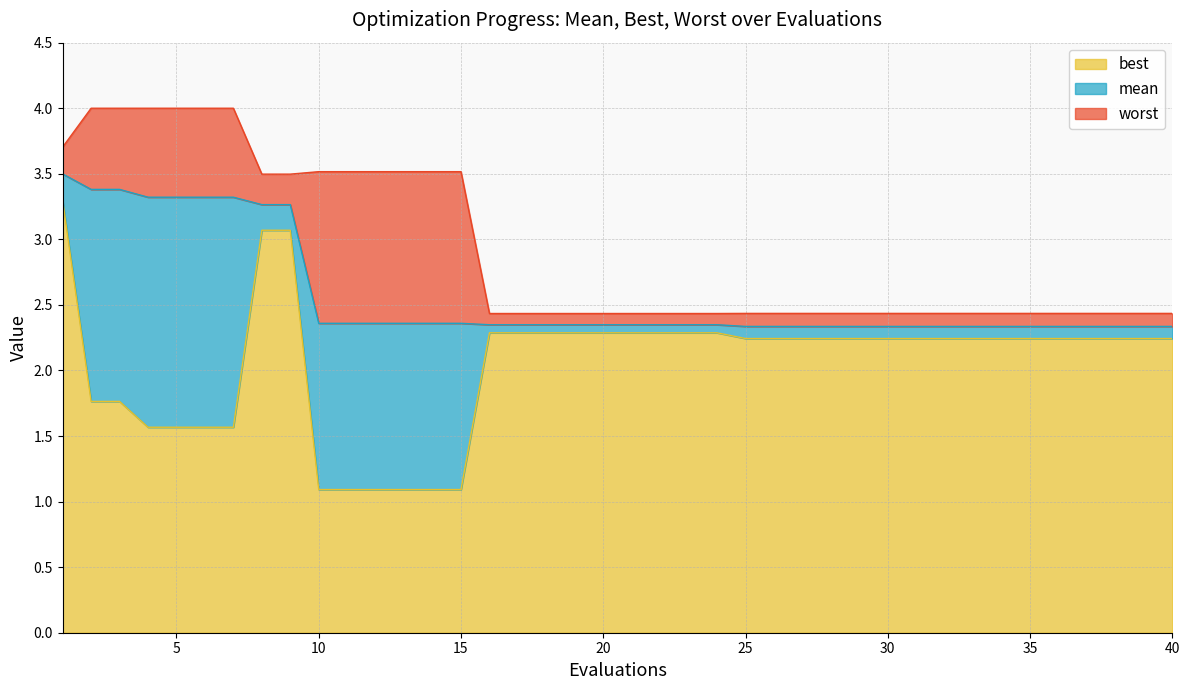

True or false: best and mean intersect in this chart.

False